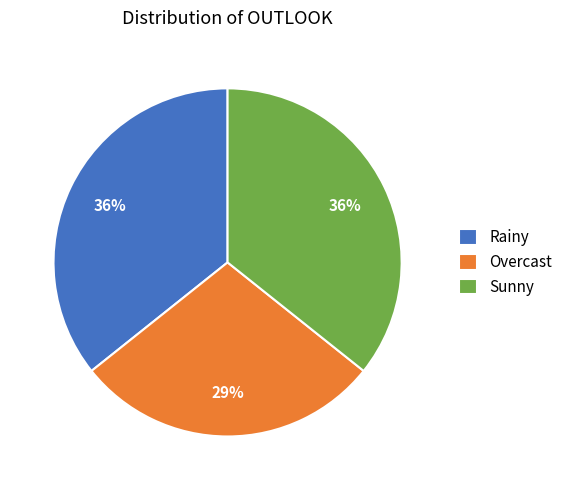

Between Rainy and Overcast, which is larger?

Rainy